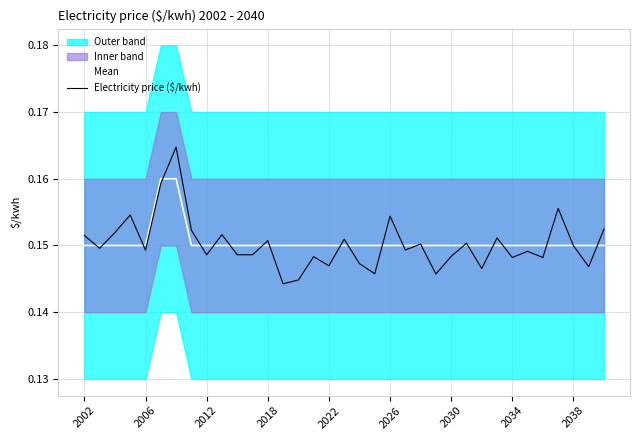

What is the minimum value shown in the chart?

0.1